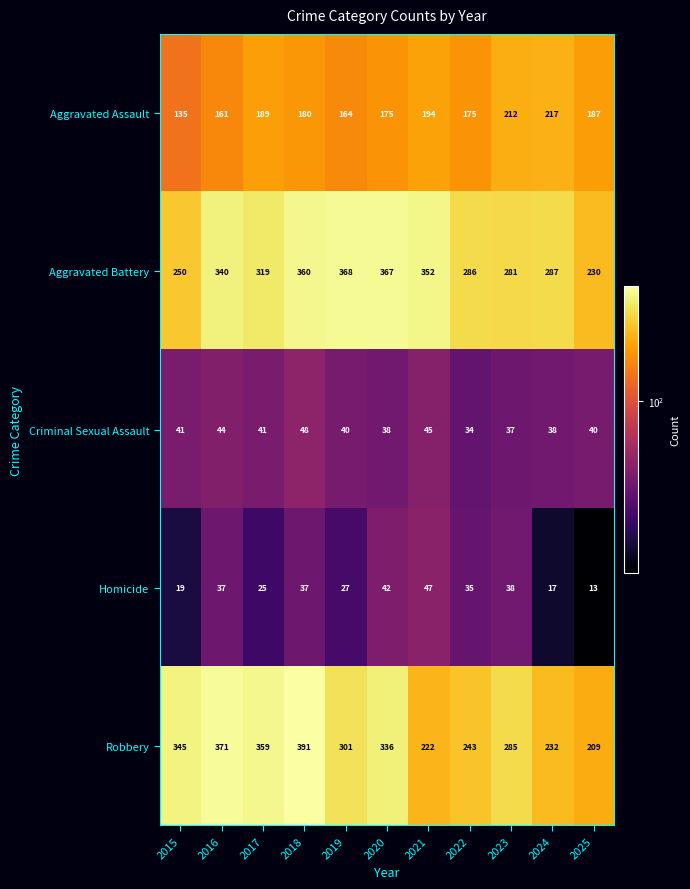

Where does the Aggravated Battery series first go above 319?

2016